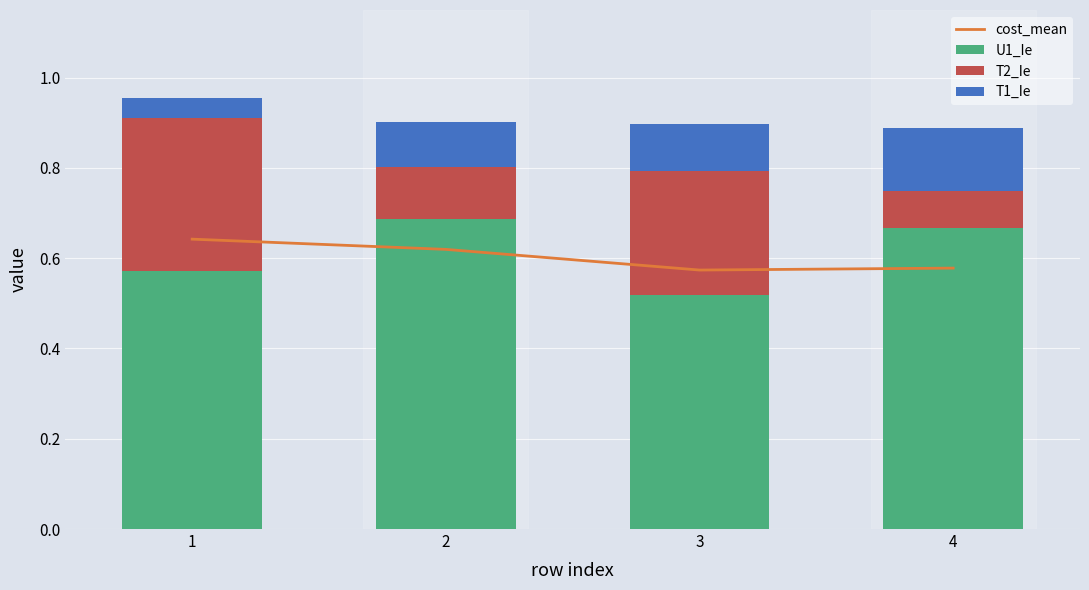

True or false: U1_Ie has a value of 0.4 at 2.

False